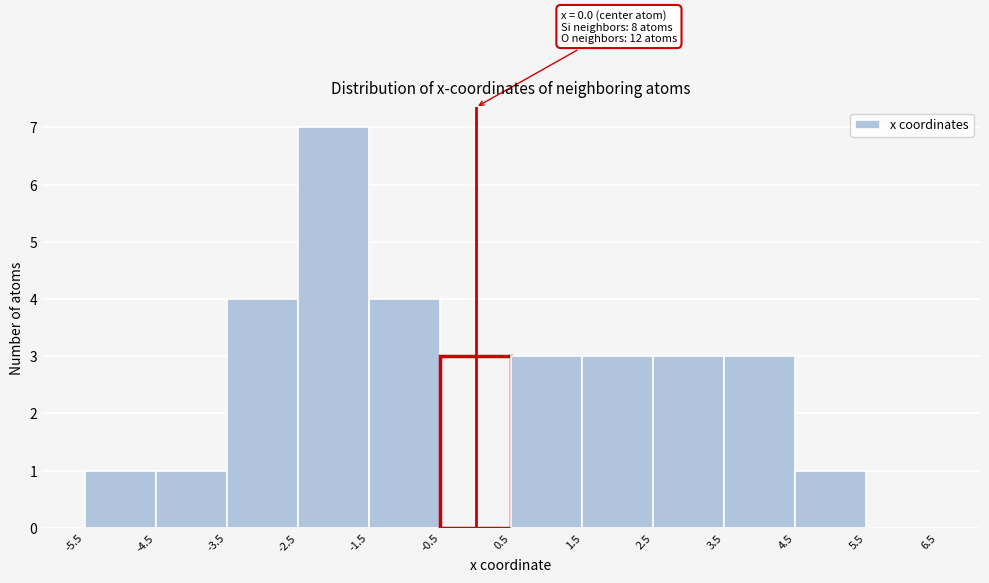

Over which range of the x-axis is the bar tallest?

-2.5 to -1.5